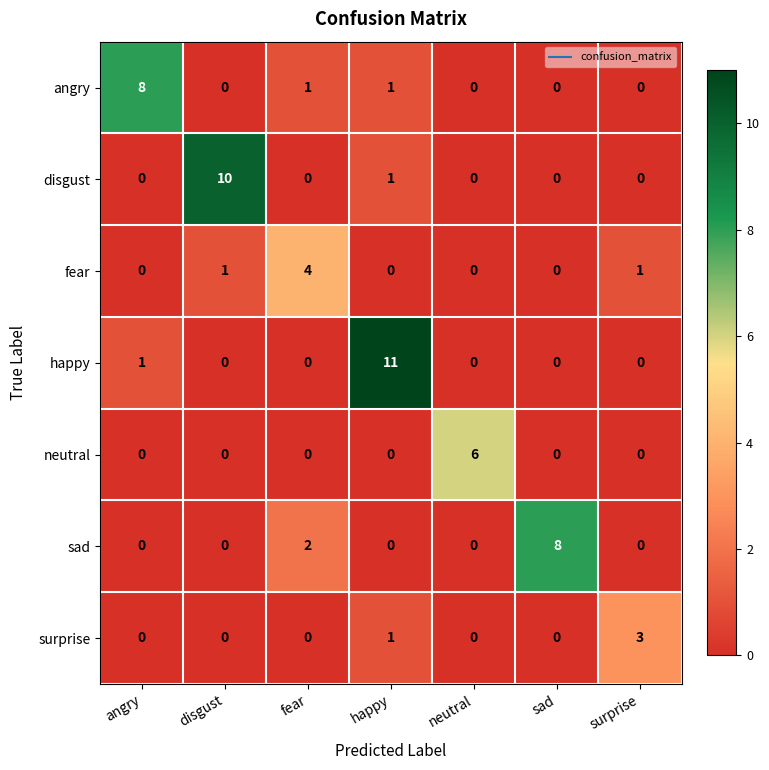

How many positive values does the neutral series have?

1